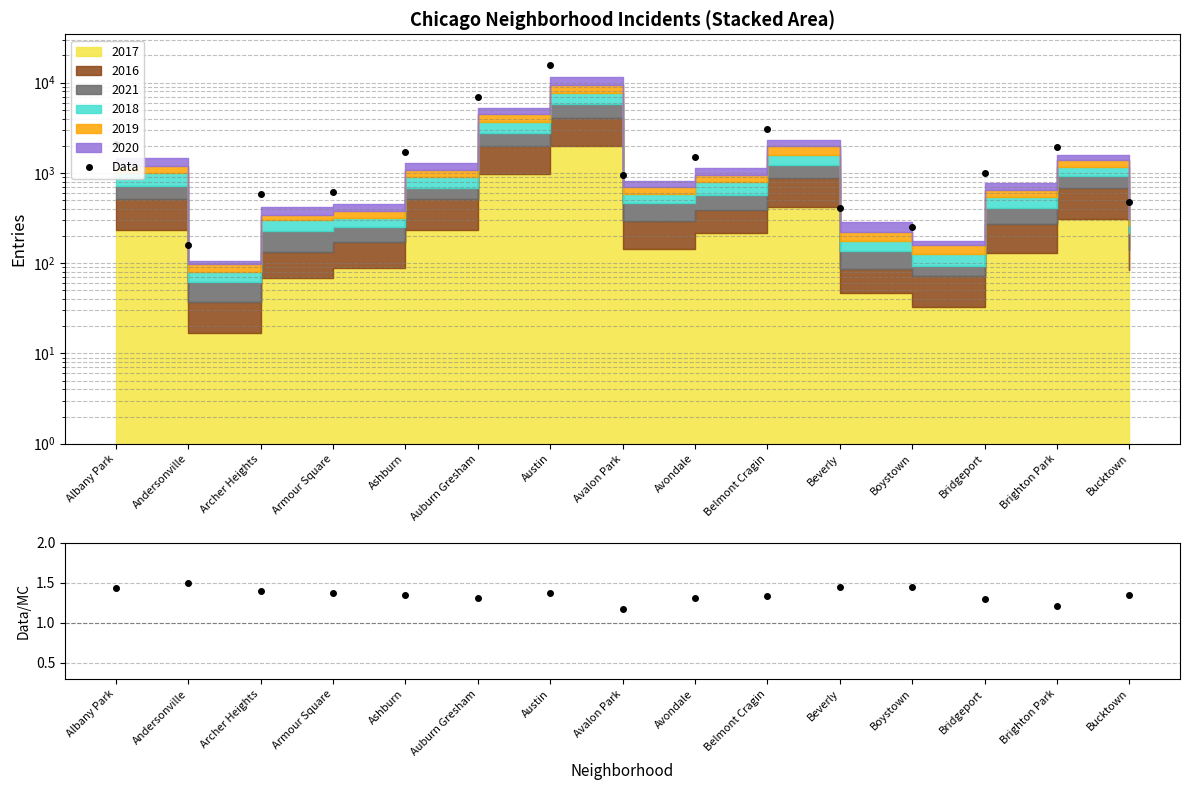

Reading left to right, what are all the values shown in this chart?

Data: 2079.0	158.3	582.3	614.8	1710.6	6844.1	15665.3	944.5	1502.0	3097.5	409.3	251.7	1004.9	1910.3	472.7
Data/MC: 1.4	1.5	1.4	1.4	1.3	1.3	1.4	1.2	1.3	1.3	1.5	1.4	1.3	1.2	1.4